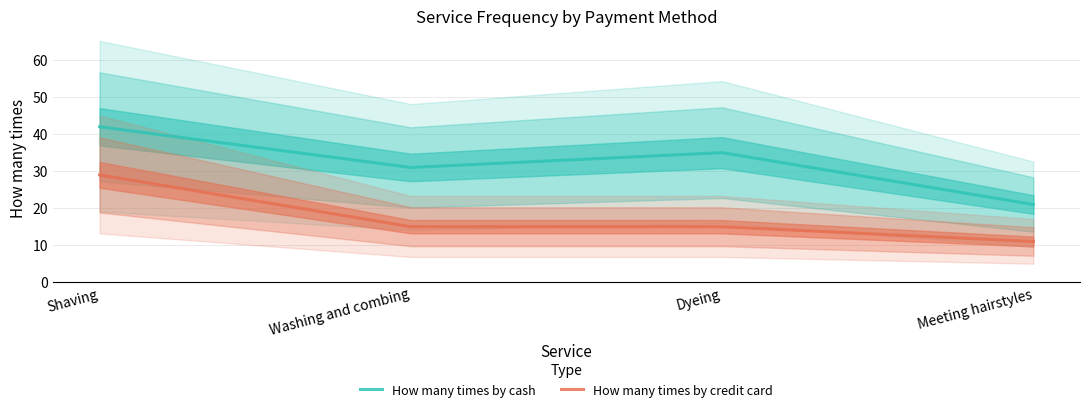

The How many times by cash series shows 35 at Dyeing. True or false?

True